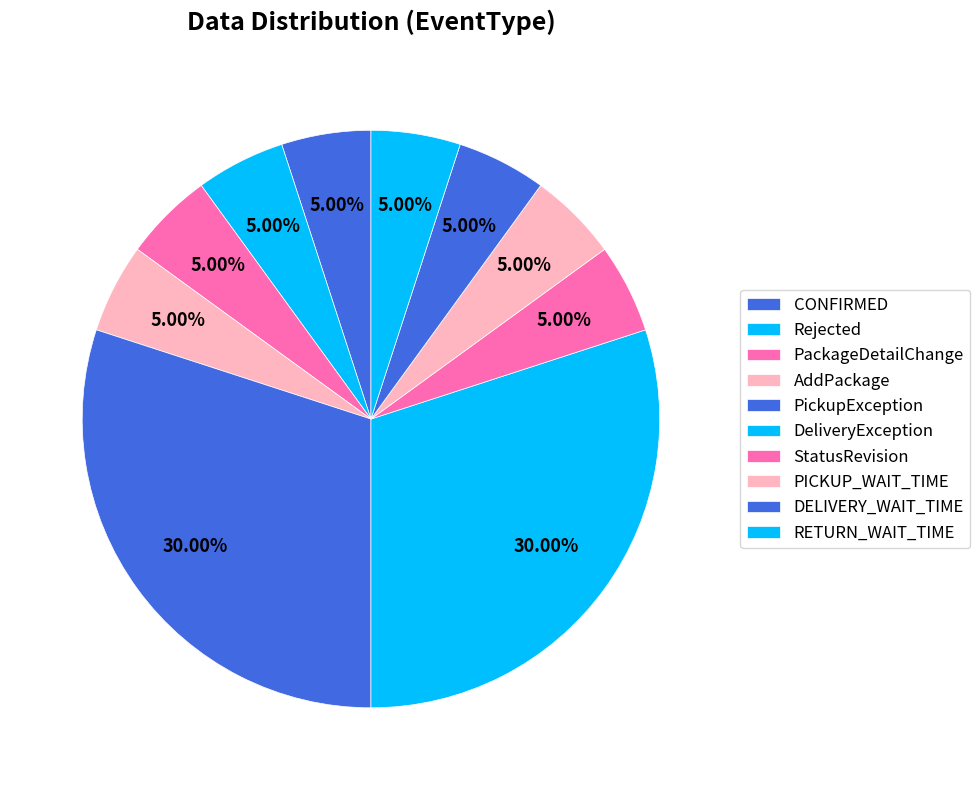

How many slices are in this pie chart?

10